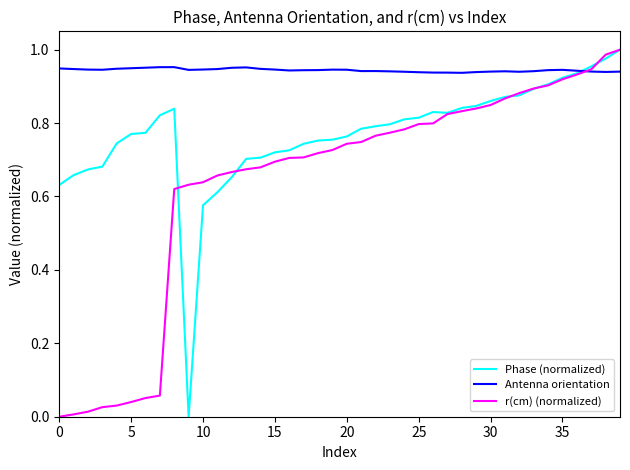

After their last crossing, which series has the higher values: Phase (normalized) or Antenna orientation?

Phase (normalized)